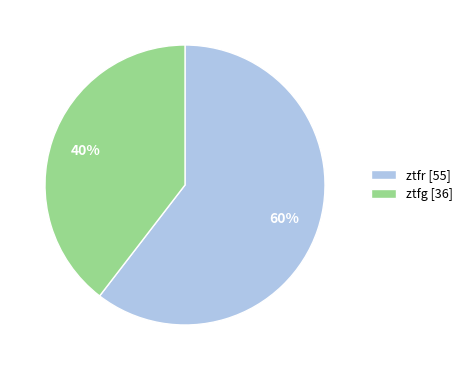

How many segments does this pie chart have?

2